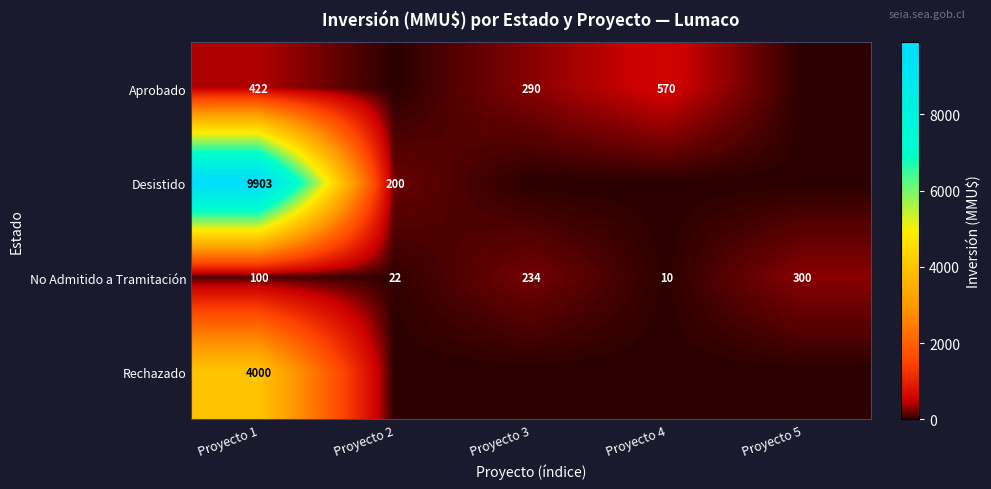

What is the sum of all No Admitido a Tramitación values?

666